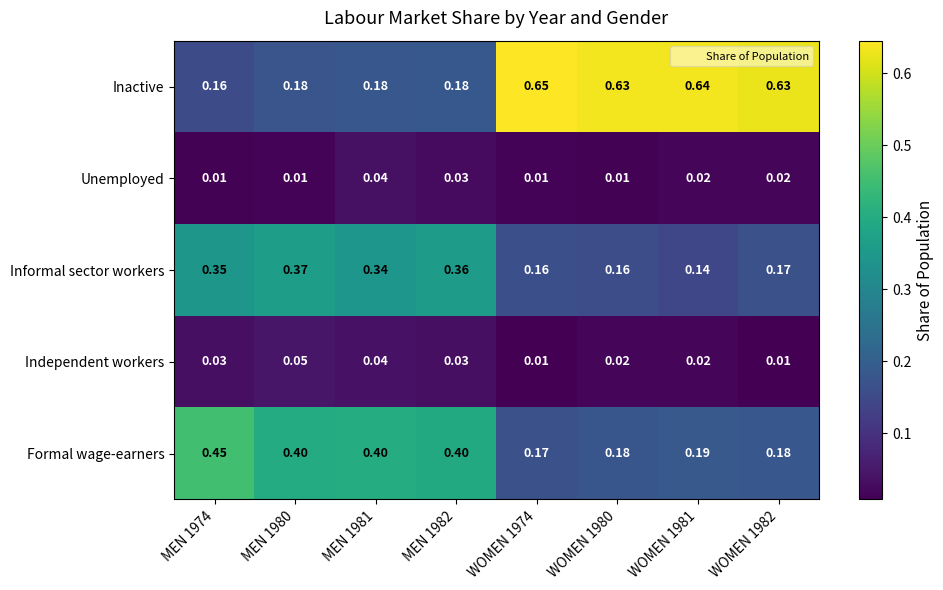

Is the value of Unemployed at MEN 1982 greater than the value of Informal sector workers at WOMEN 1980?

No